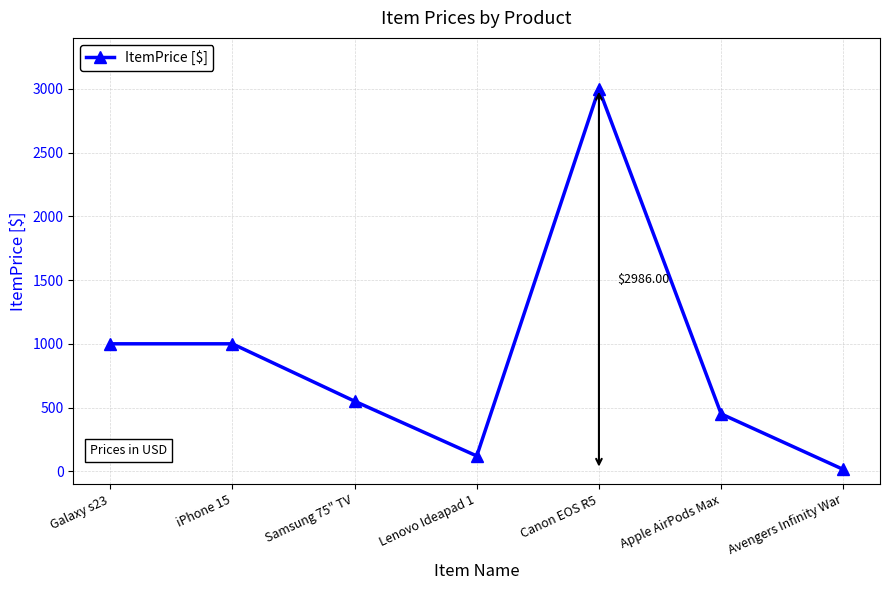

Where does the data first go above 549?

Galaxy s23